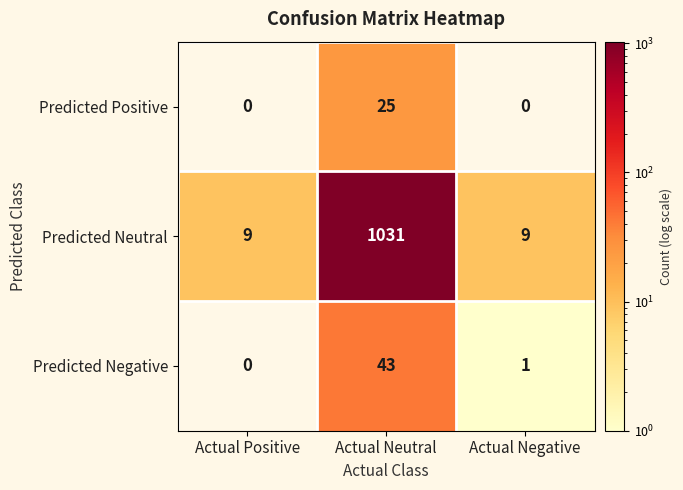

How many Predicted Neutral values are between 9 and 1031?

3